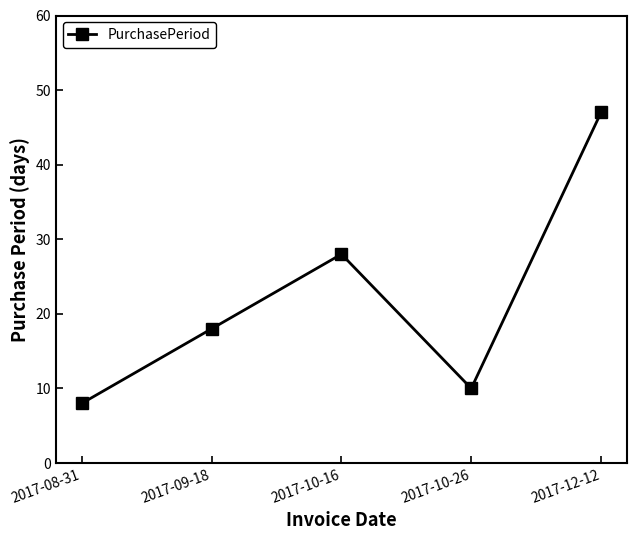

How many lines are shown in the chart?

1